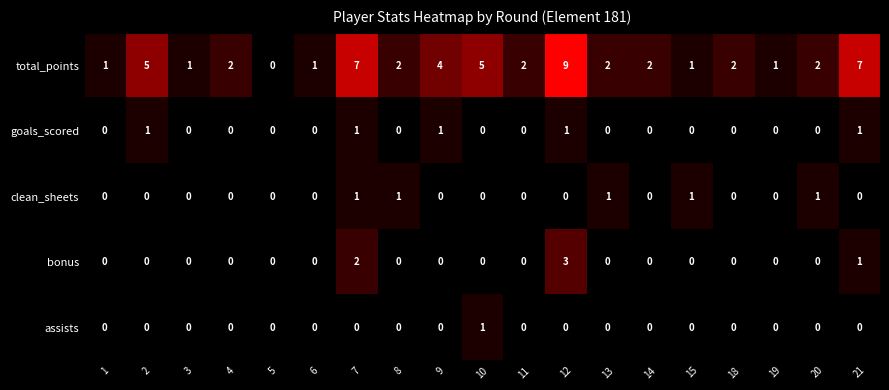

Which series has the widest spread of values?

total_points